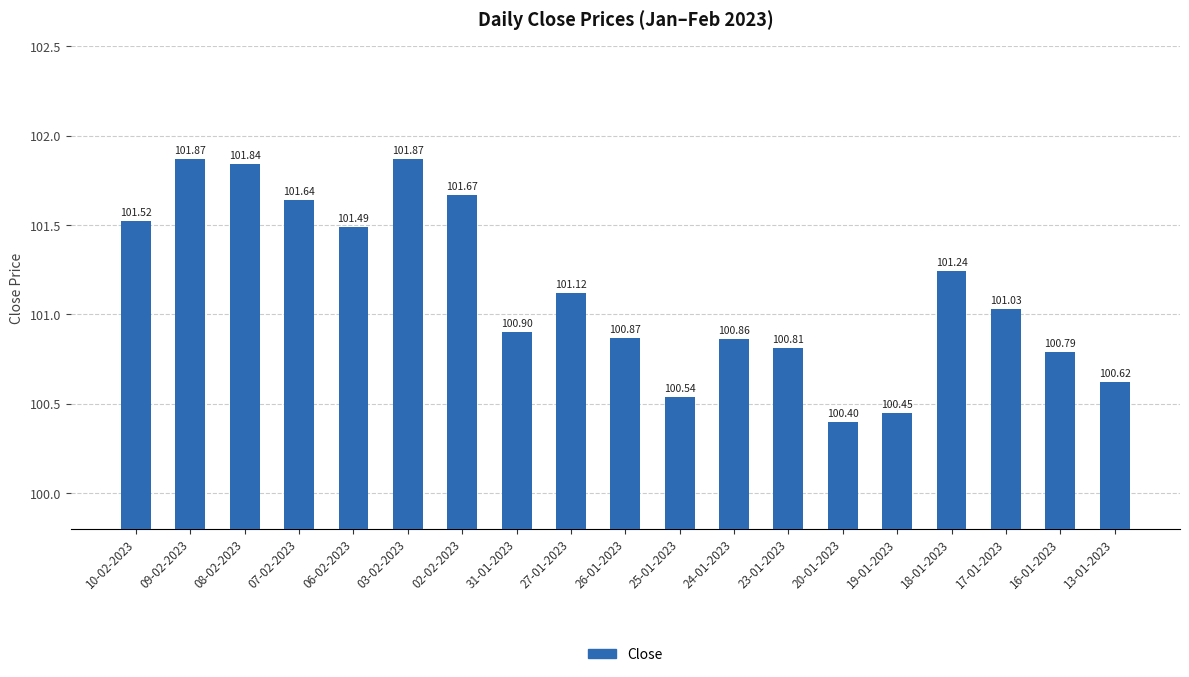

Reading left to right, what are all the values shown in this chart?

10-02-2023=101.5	09-02-2023=101.9	08-02-2023=101.8	07-02-2023=101.6	06-02-2023=101.5	03-02-2023=101.9	02-02-2023=101.7	31-01-2023=100.9	27-01-2023=101.1	26-01-2023=100.9	25-01-2023=100.5	24-01-2023=100.9	23-01-2023=100.8	20-01-2023=100.4	19-01-2023=100.5	18-01-2023=101.2	17-01-2023=101.0	16-01-2023=100.8	13-01-2023=100.6